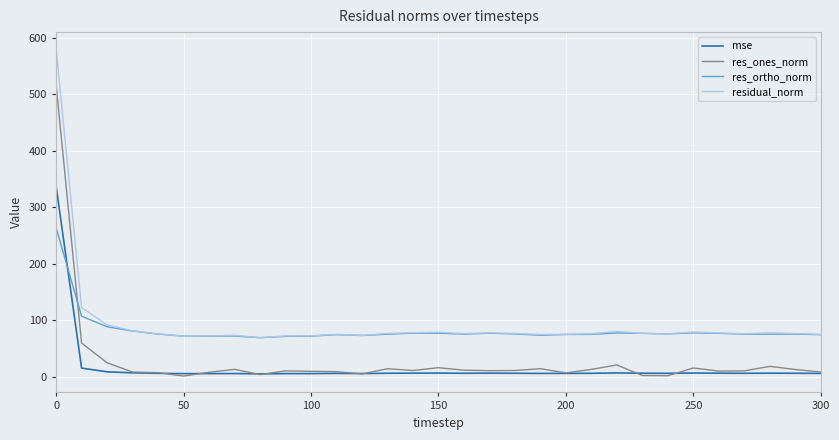

List the series in order of their peak value, highest first.

residual_norm, res_ones_norm, mse, res_ortho_norm